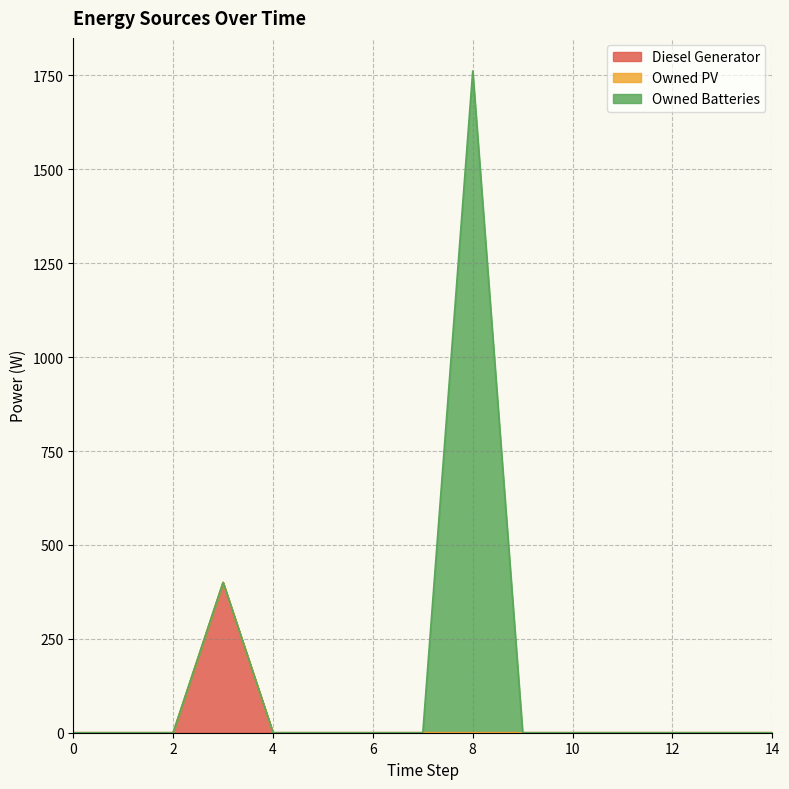

What are all the series names shown in the legend?

Diesel Generator, Owned PV, Owned Batteries